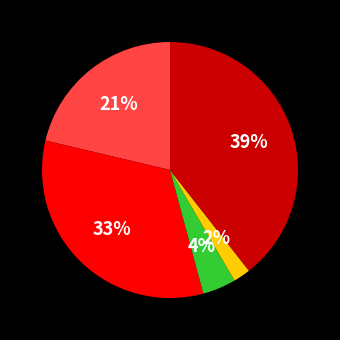

To the nearest percent, what is the difference between the largest and smallest slice percentages?

37%